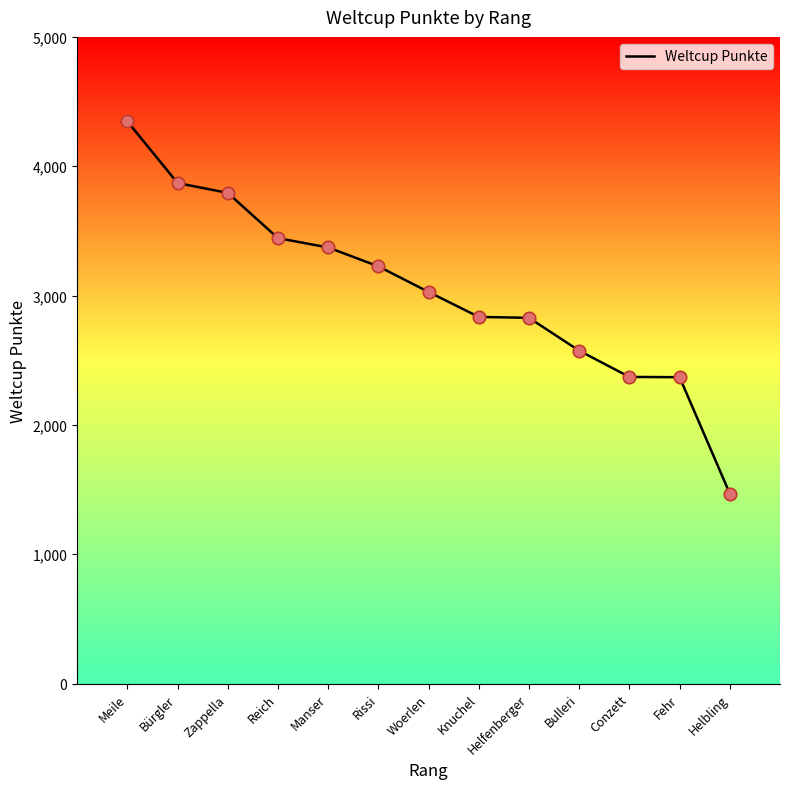

What is the ratio of the value at Manser to the value at Woerlen?

1.1